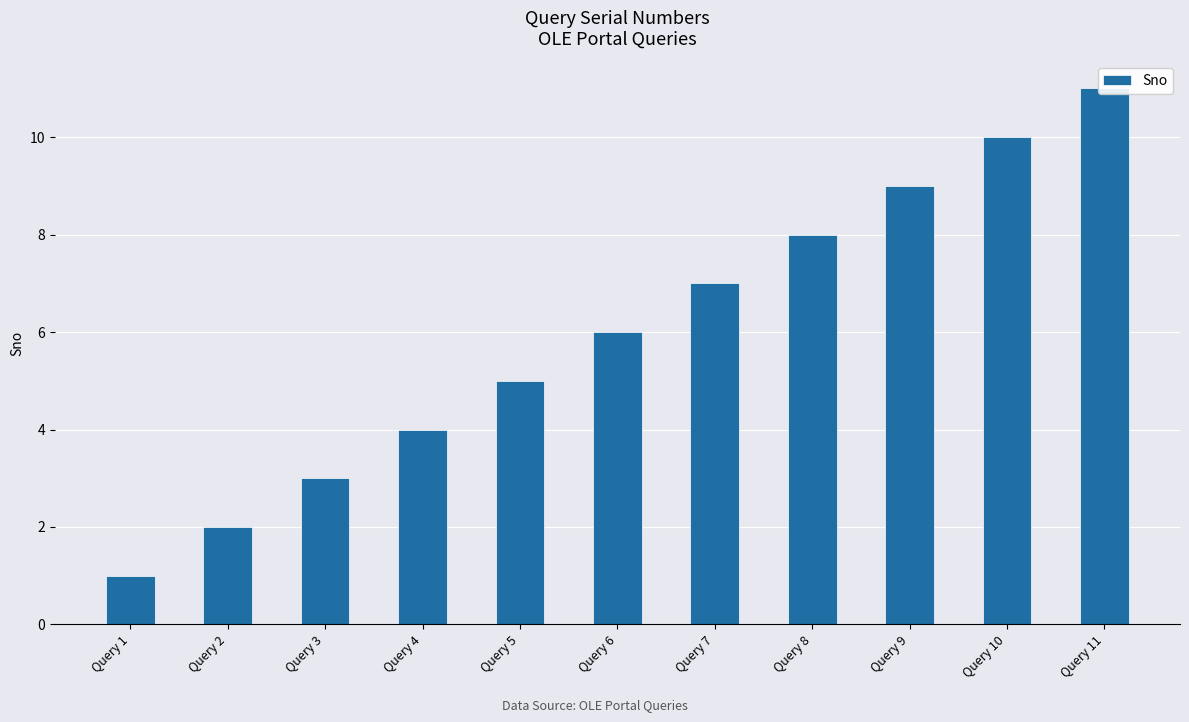

What is the difference between the values at Query 4 and Query 1?

3